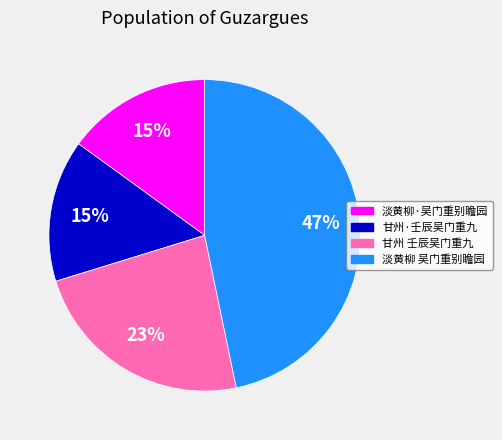

How many segments does this pie chart have?

4